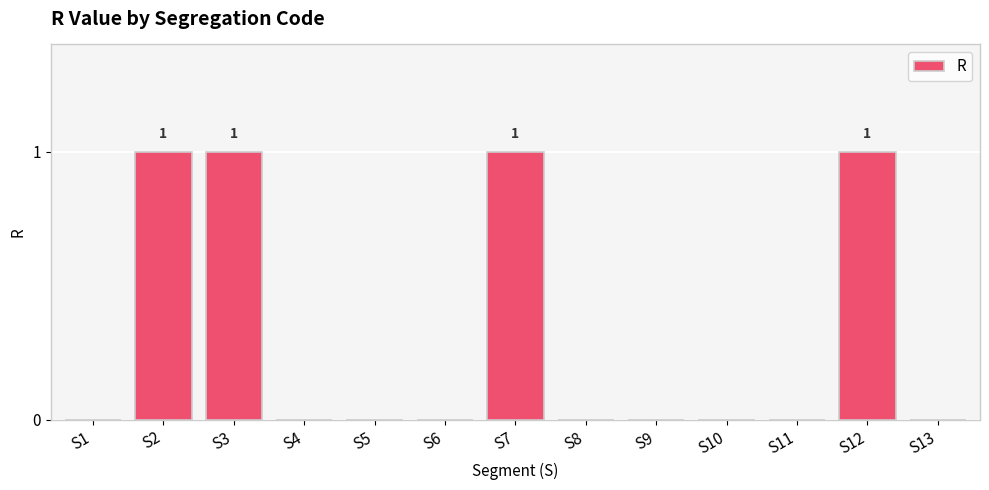

What is the sum of all values?

4